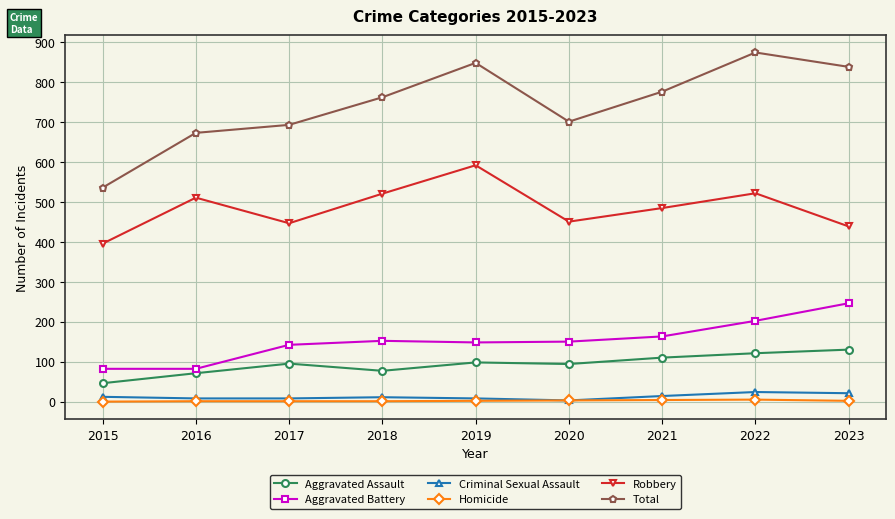

True or false: Aggravated Assault and Robbery cross at least once.

False